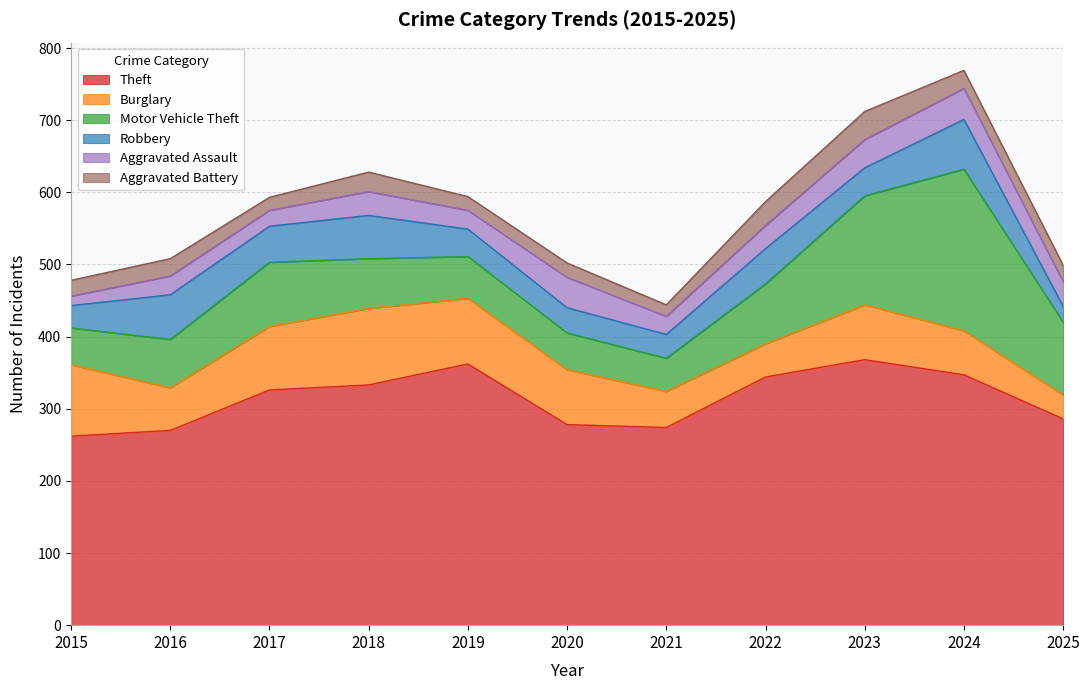

What is the value of the Aggravated Assault point at the 9th from the left?

39